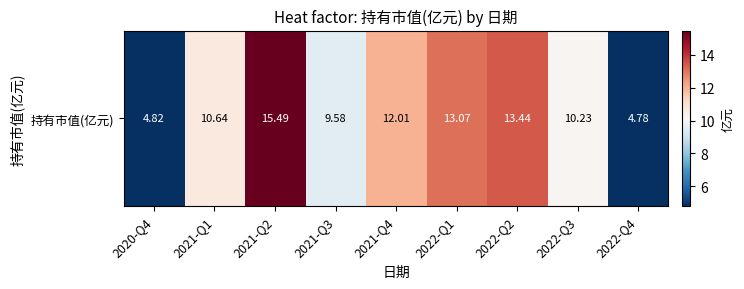

Rank the categories by value from highest to lowest.

2021-Q2, 2022-Q2, 2022-Q1, 2021-Q4, 2021-Q1, 2022-Q3, 2021-Q3, 2020-Q4, 2022-Q4